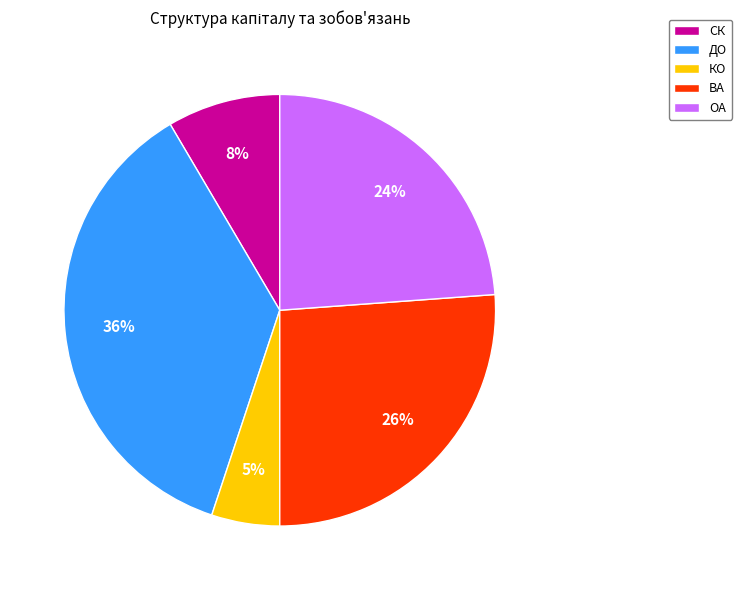

How many slices are in this pie chart?

5